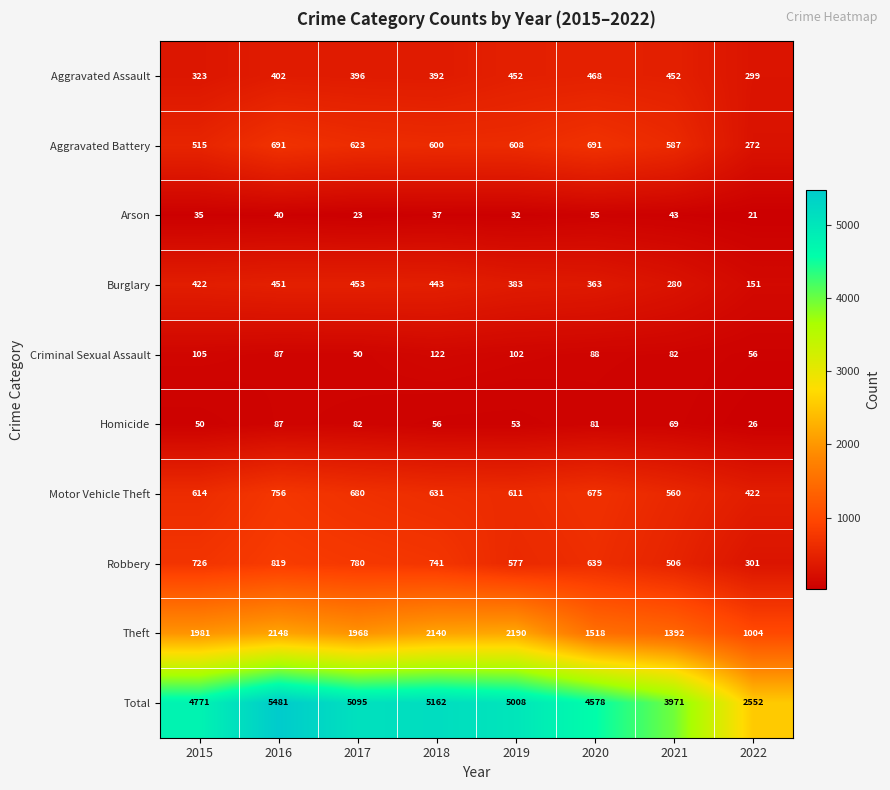

Between 2017 and 2021, which series saw the biggest shift?

Total